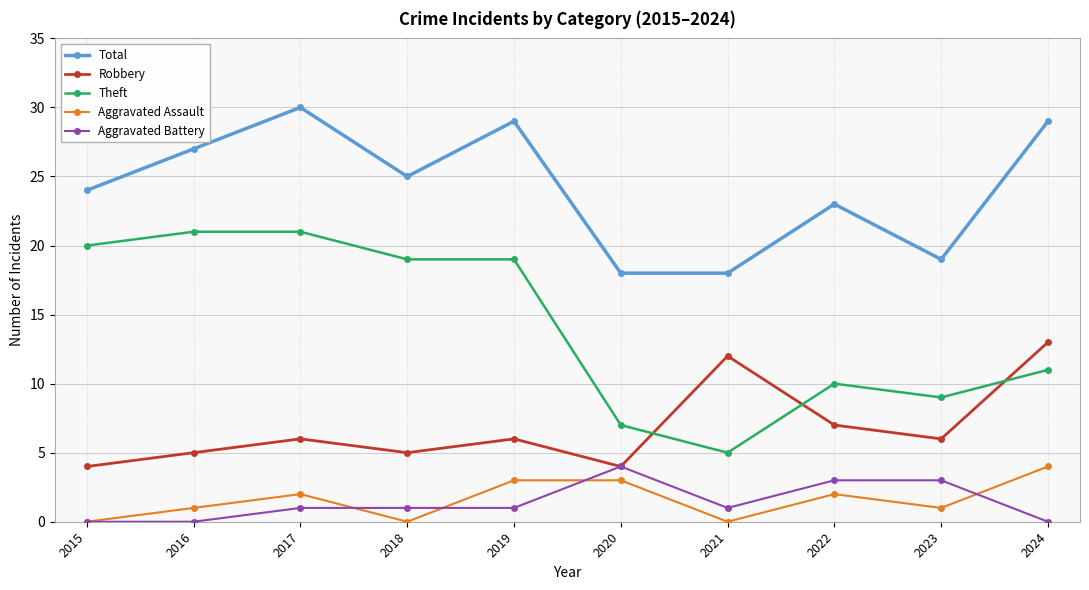

Where do Theft and Robbery first cross each other?

2020 and 2021